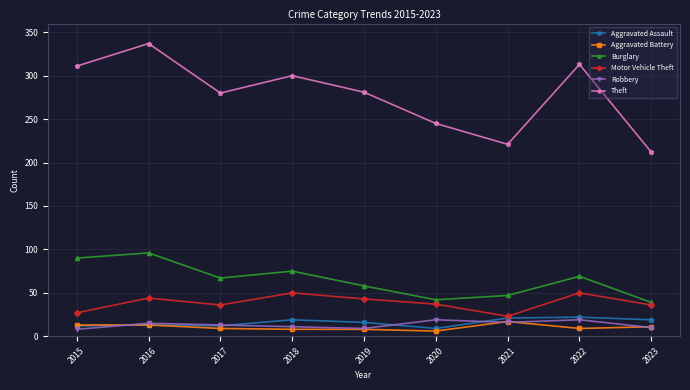

Where does the Motor Vehicle Theft series first go above 37?

2016